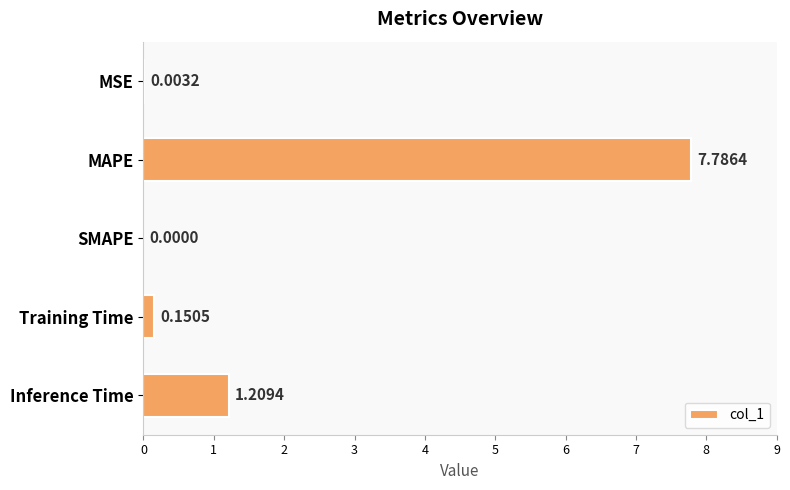

Are the bars horizontal?

Yes